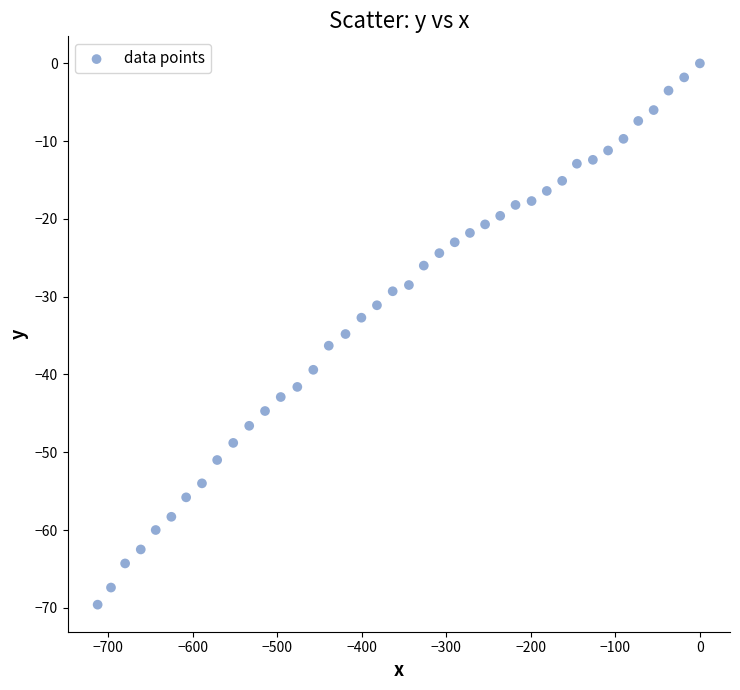

What is the range of Y values (max minus min)?

69.6